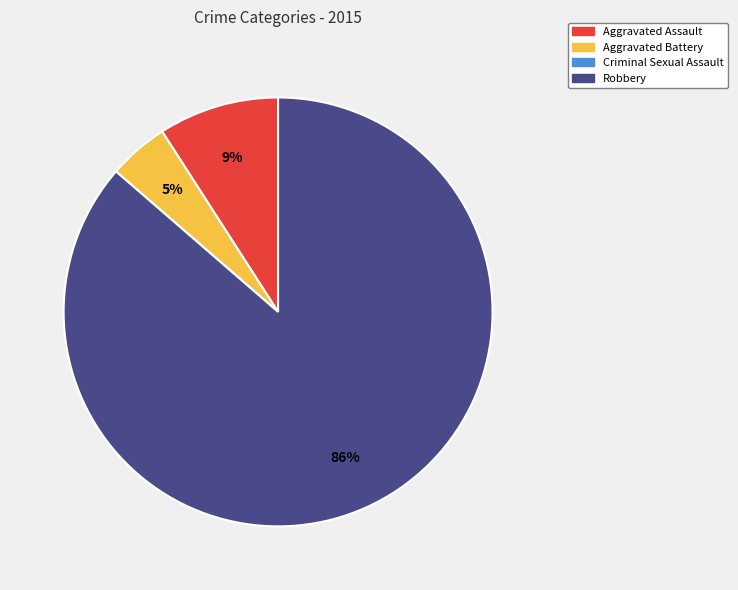

Does Robbery account for over 50% of the chart?

Yes